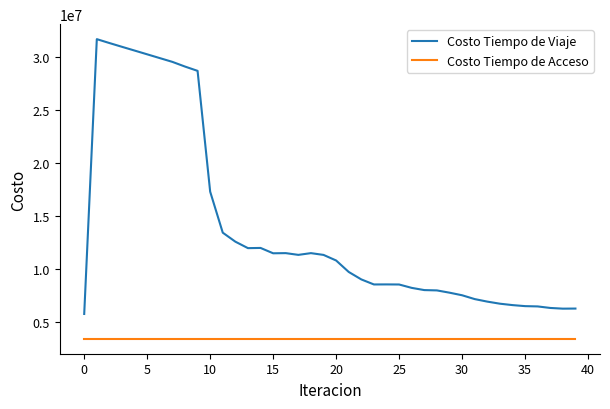

Rank the series by their average value, from highest to lowest.

Costo Tiempo de Viaje, Costo Tiempo de Acceso